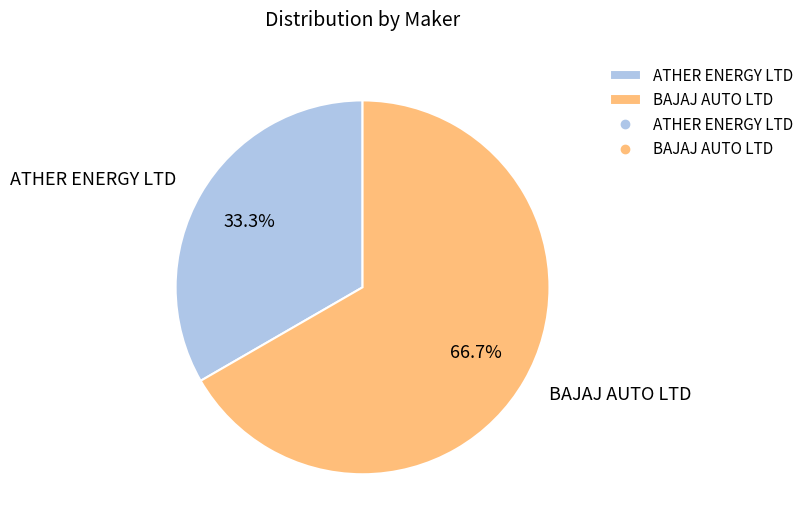

How many segments does this pie chart have?

2